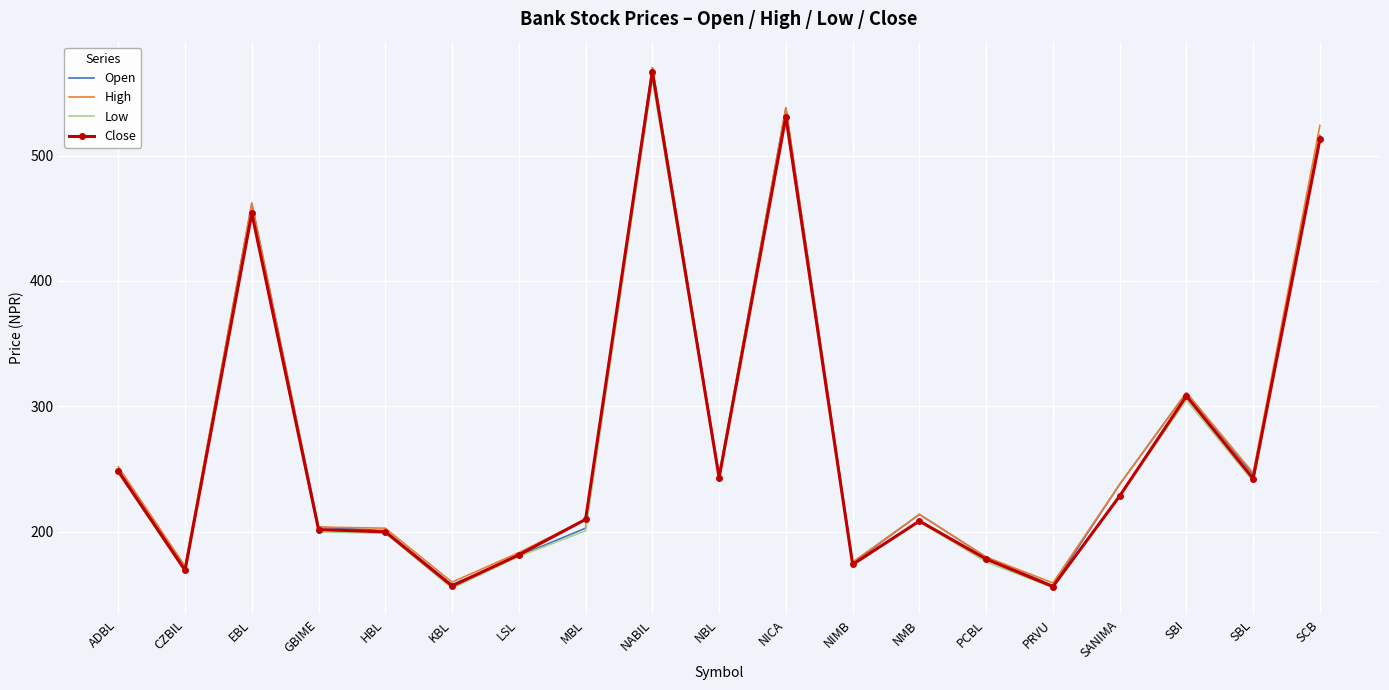

True or false: High has more than 2 points higher than both neighbors.

True